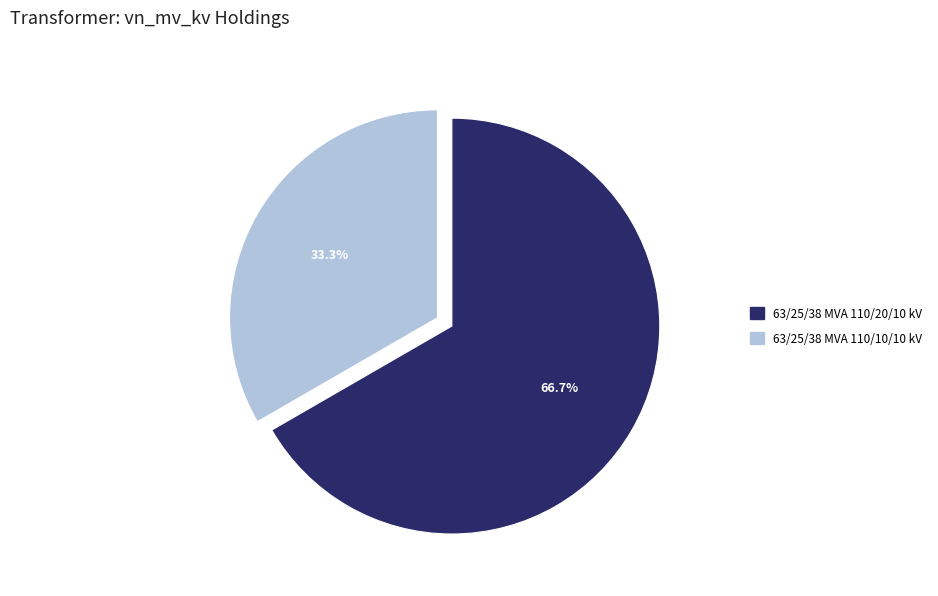

To the nearest percent, what is the difference between the largest and smallest slice percentages?

33%